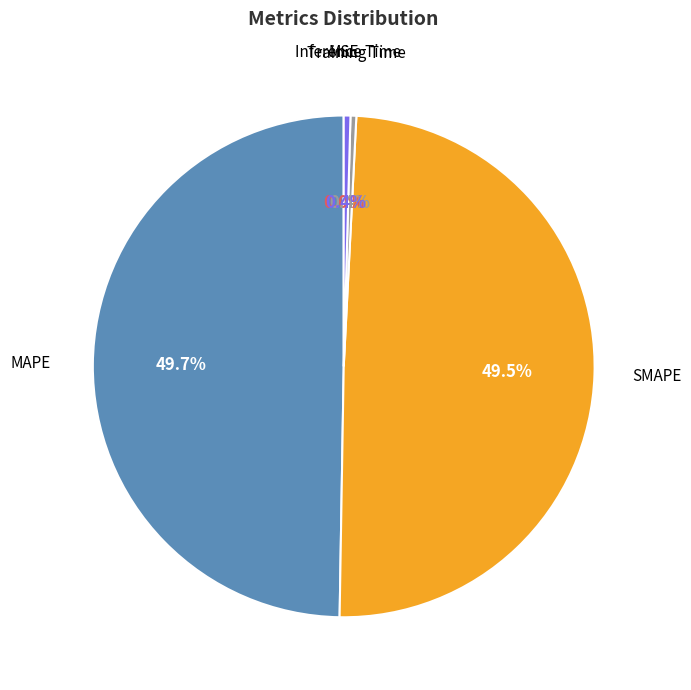

Does any single category account for the majority?

No